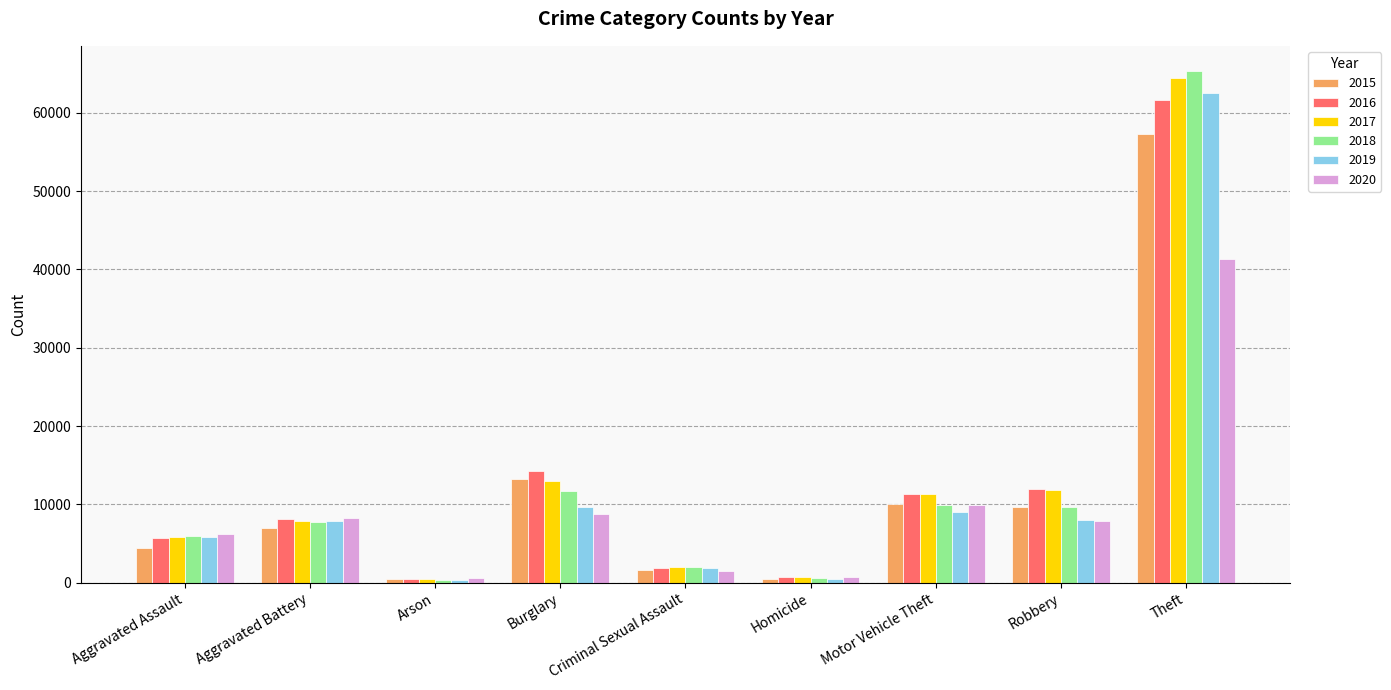

What is the label of the 9th bar from the right?

Aggravated Assault